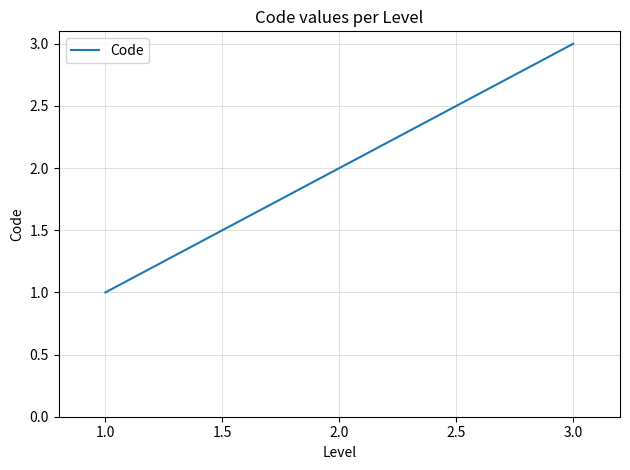

Which category has the lowest value across all series?

1.0